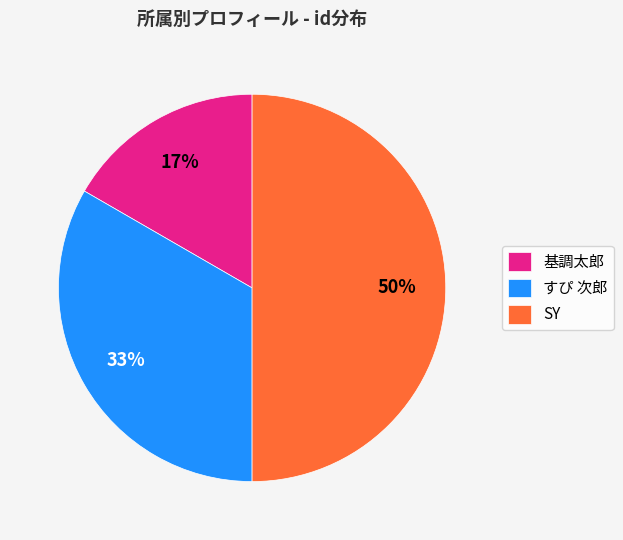

Does 基調太郎 represent more than half of the total?

No